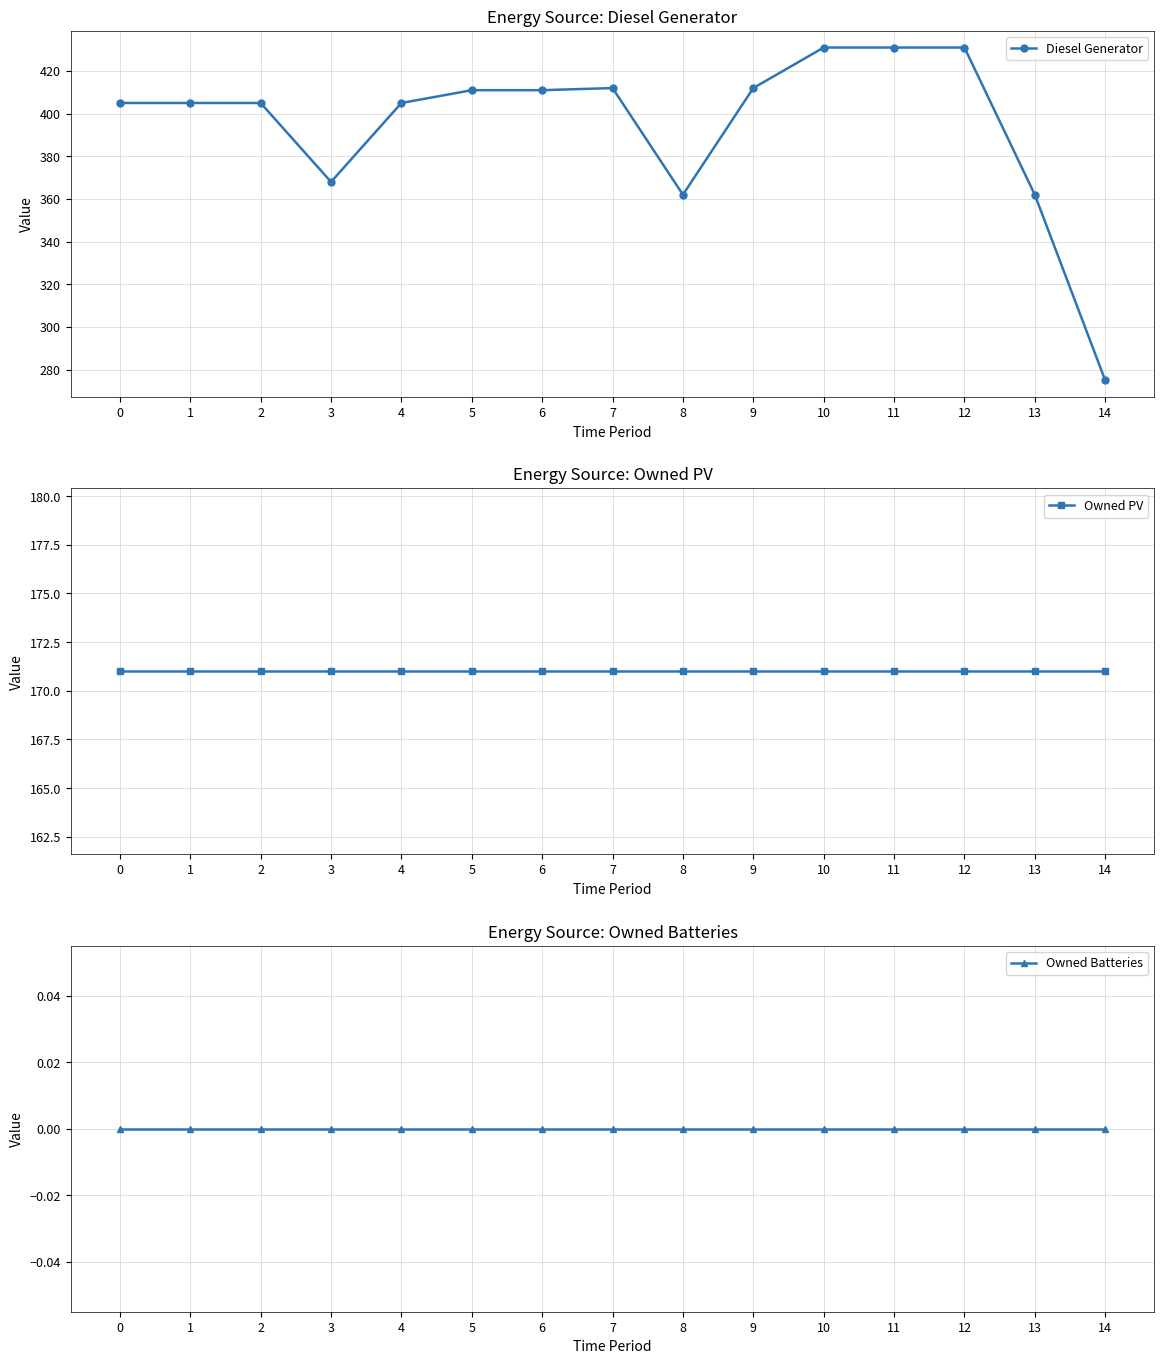

How many lines are shown in the chart?

3